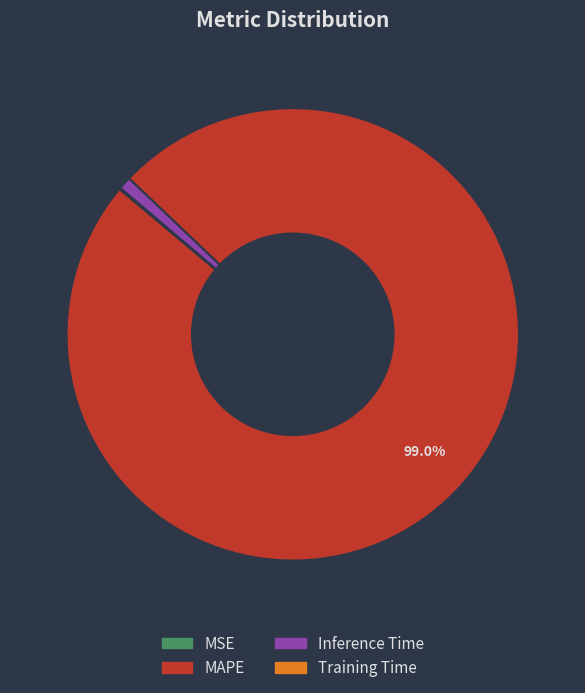

What portion of the pie excludes MAPE?

1.0%